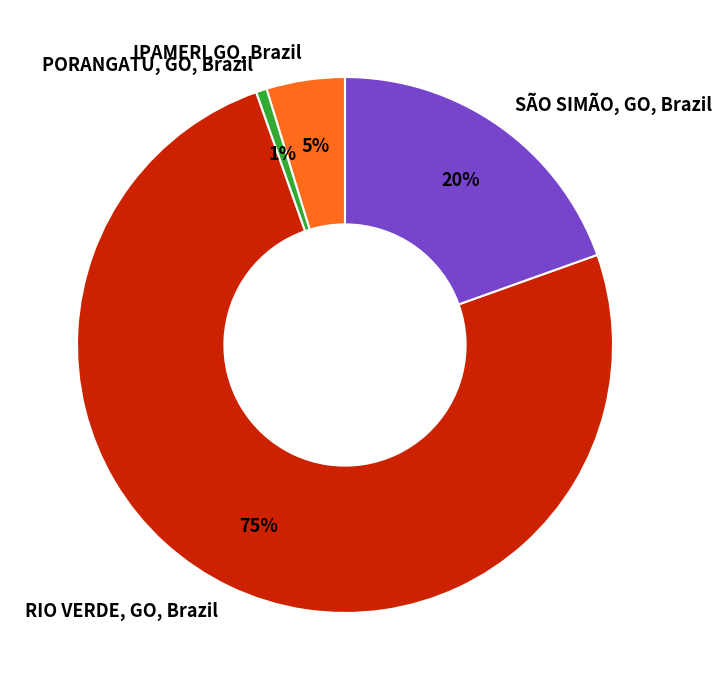

To the nearest percent, what is the difference between the PORANGATU, GO, Brazil and IPAMERI,GO, Brazil slice percentages?

4%